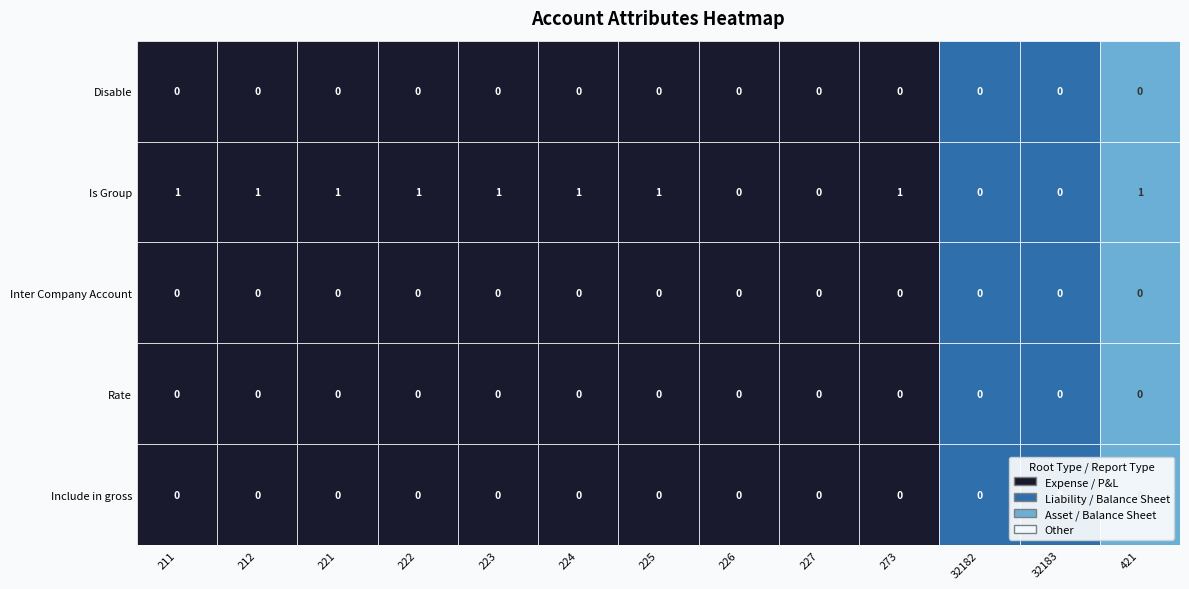

Reading left to right, what are all the values shown in this chart?

Disable: 211=0	212=0	221=0	222=0	223=0	224=0	225=0	226=0	227=0	273=0	32182=0	32183=0	421=0
Is Group: 211=1	212=1	221=1	222=1	223=1	224=1	225=1	226=0	227=0	273=1	32182=0	32183=0	421=1
Inter Company Account: 211=0	212=0	221=0	222=0	223=0	224=0	225=0	226=0	227=0	273=0	32182=0	32183=0	421=0
Rate: 211=0	212=0	221=0	222=0	223=0	224=0	225=0	226=0	227=0	273=0	32182=0	32183=0	421=0
Include in gross: 211=0	212=0	221=0	222=0	223=0	224=0	225=0	226=0	227=0	273=0	32182=0	32183=0	421=0